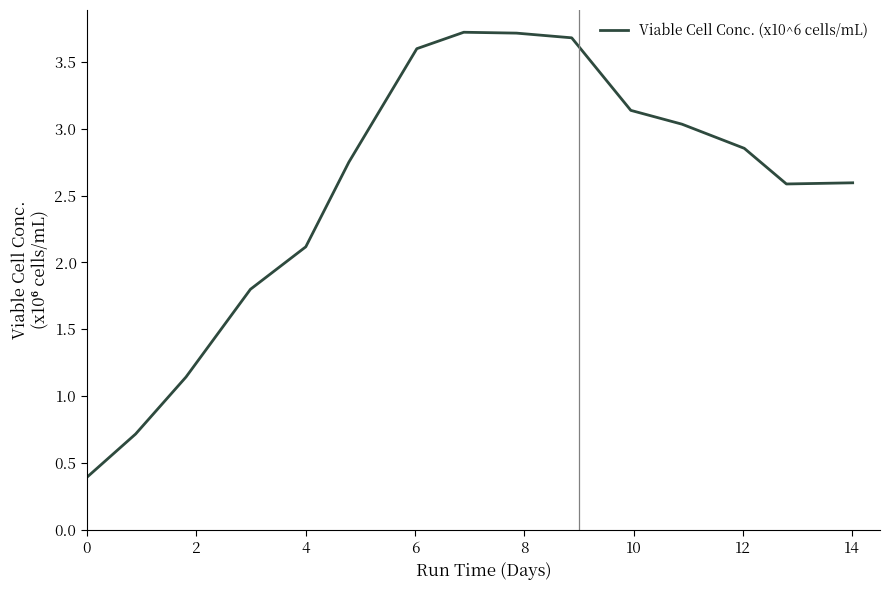

Does the chart have visible grid lines?

No